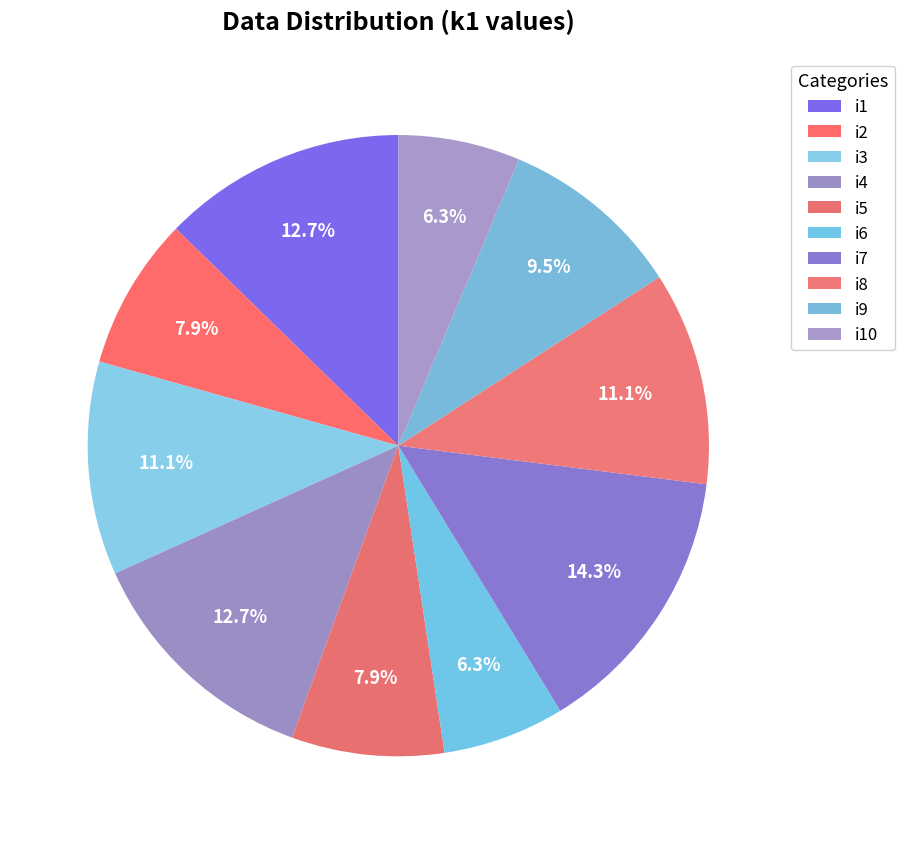

Which has a higher value, i8 or i6?

i8